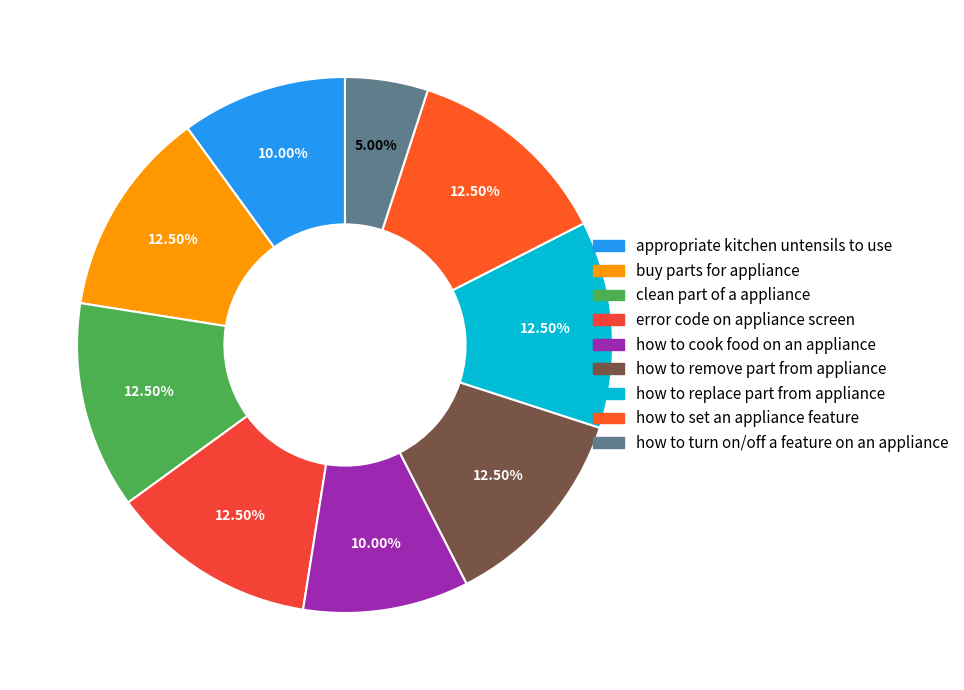

Is there any slice that represents more than half of the pie?

No